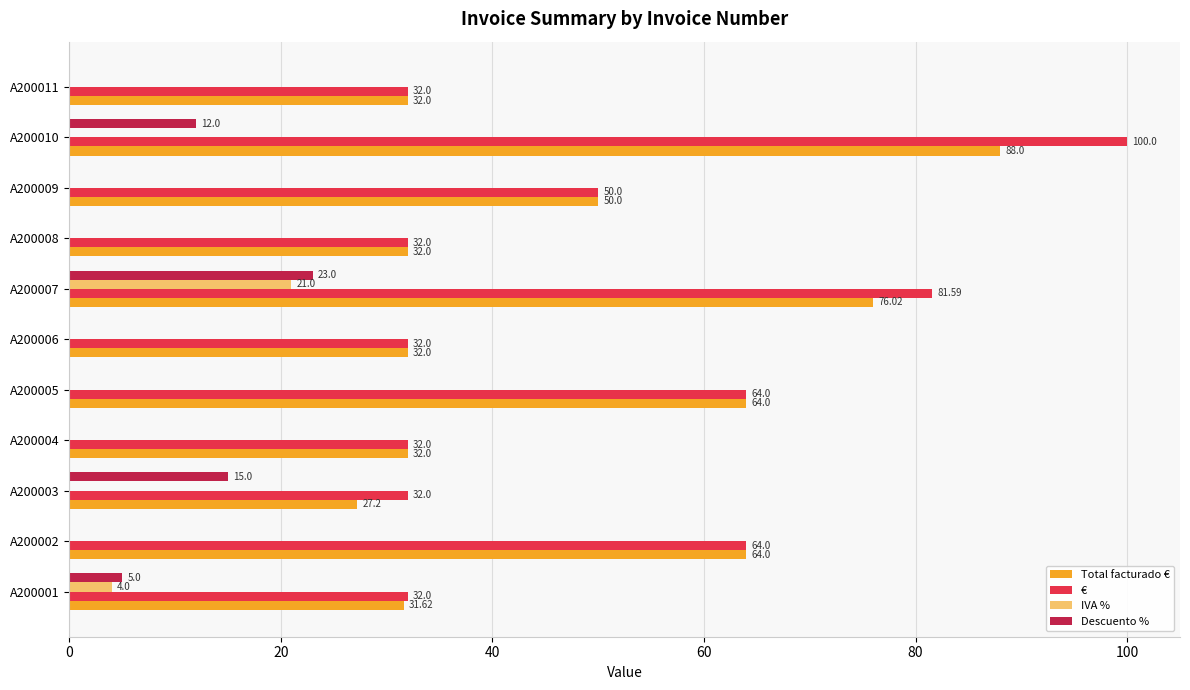

What is the total value across all series at A200002?

128.0